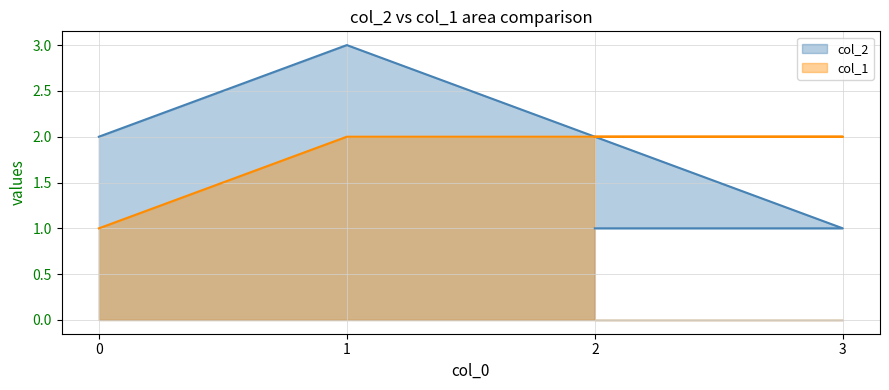

Count the number of categories in the chart.

4